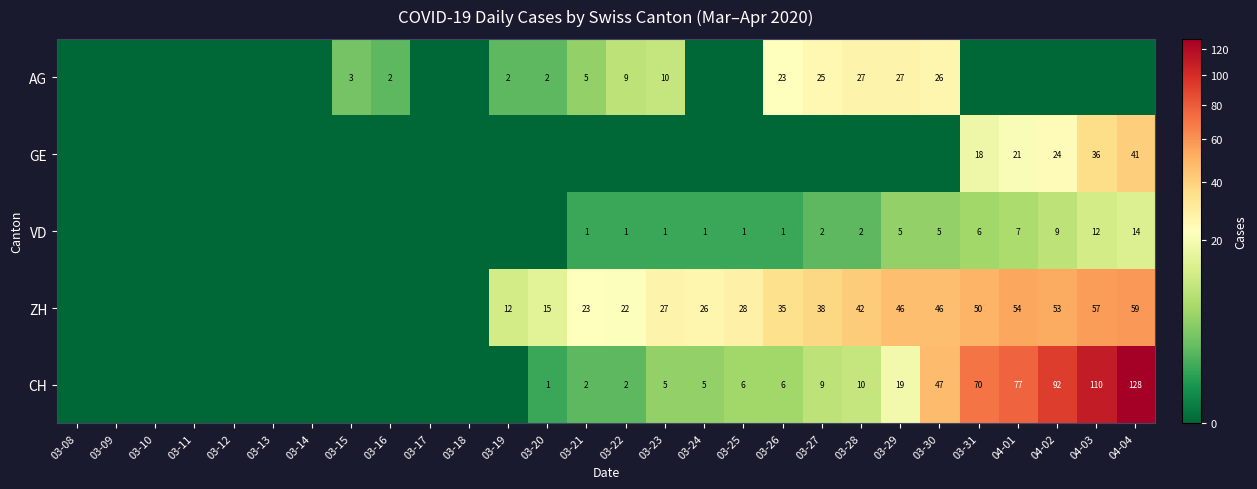

What is the sum of the ZH values at 03-21 and 03-27?

61